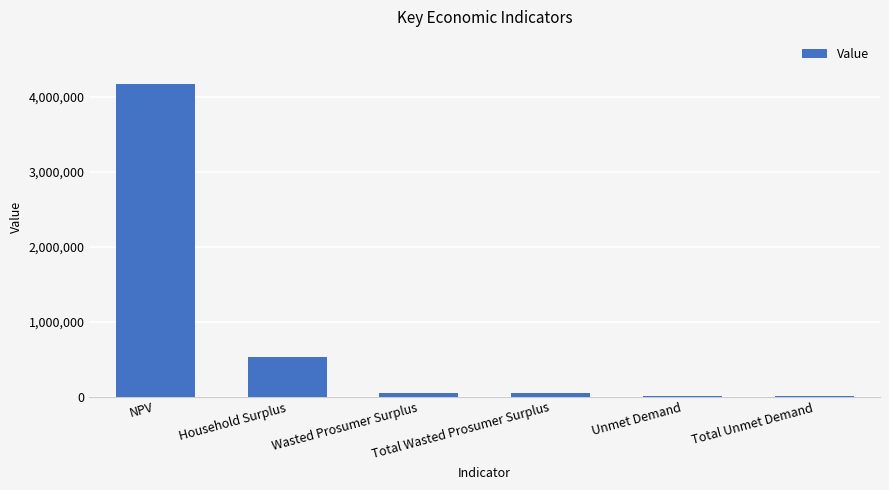

What is the sum of all values?

4804189.7